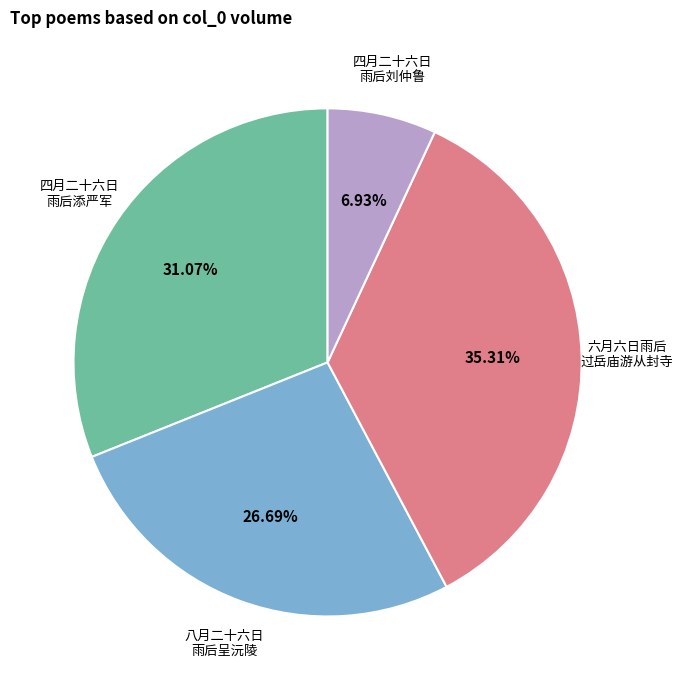

Do 四月二十六日 雨后添严军 and 六月六日雨后 过岳庙游从封寺 together represent more than half of the pie?

Yes